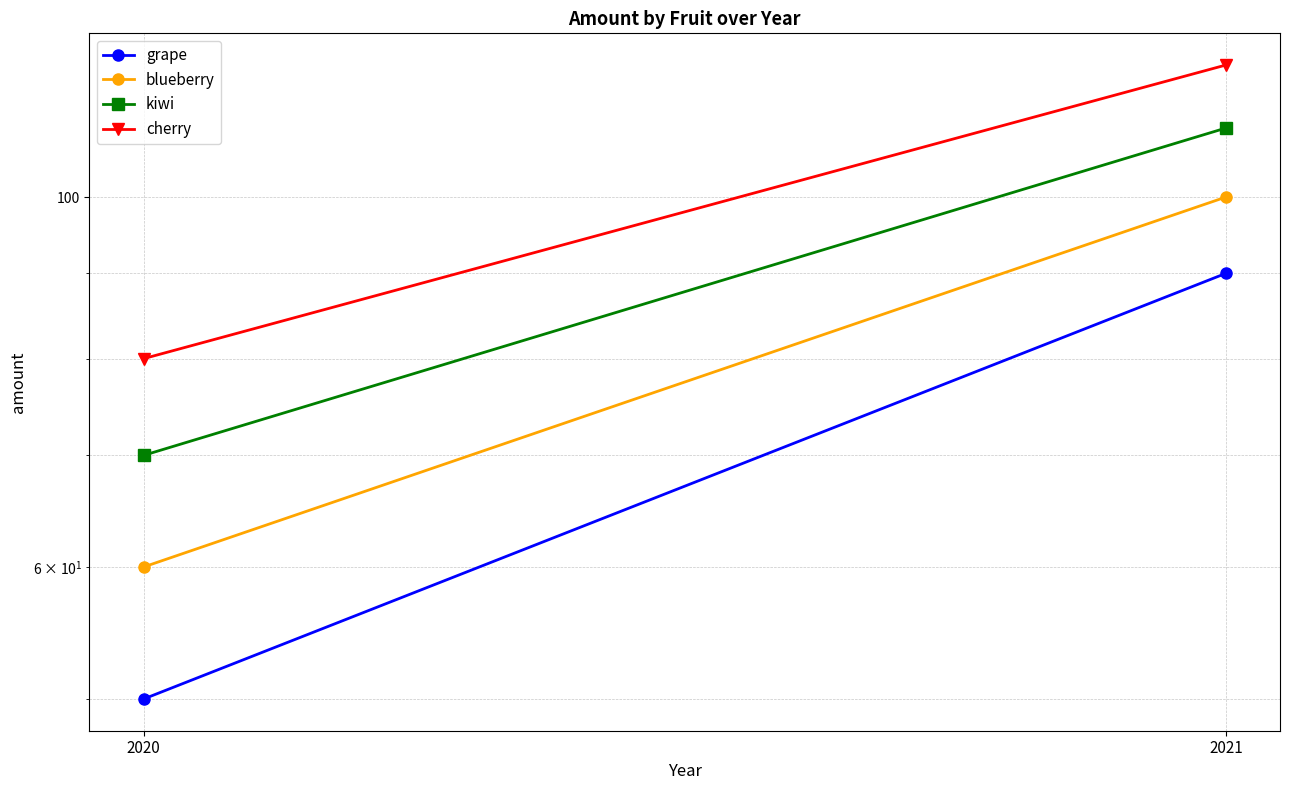

Which series has the largest range (max minus min)?

grape